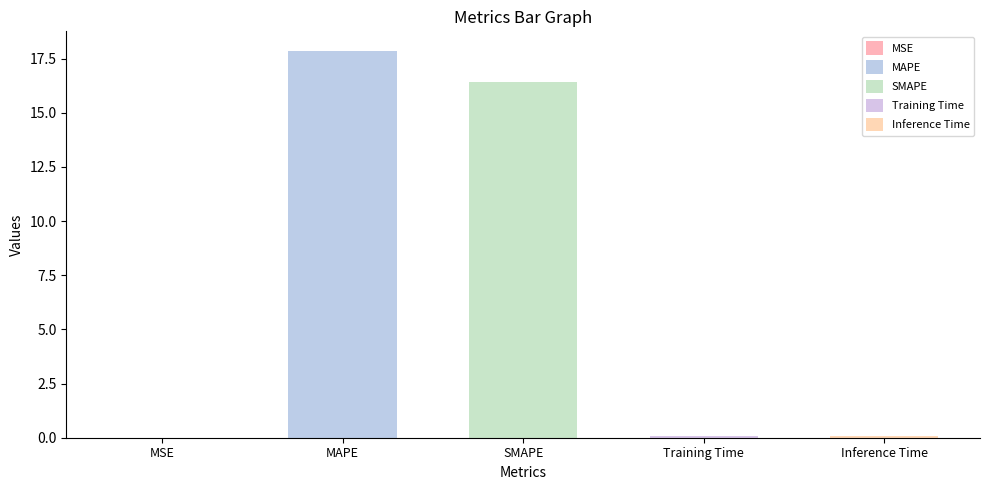

Reading left to right, list all the values displayed in this chart.

MSE=0.0	MAPE=17.9	SMAPE=16.4	Training Time=0.1	Inference Time=0.1